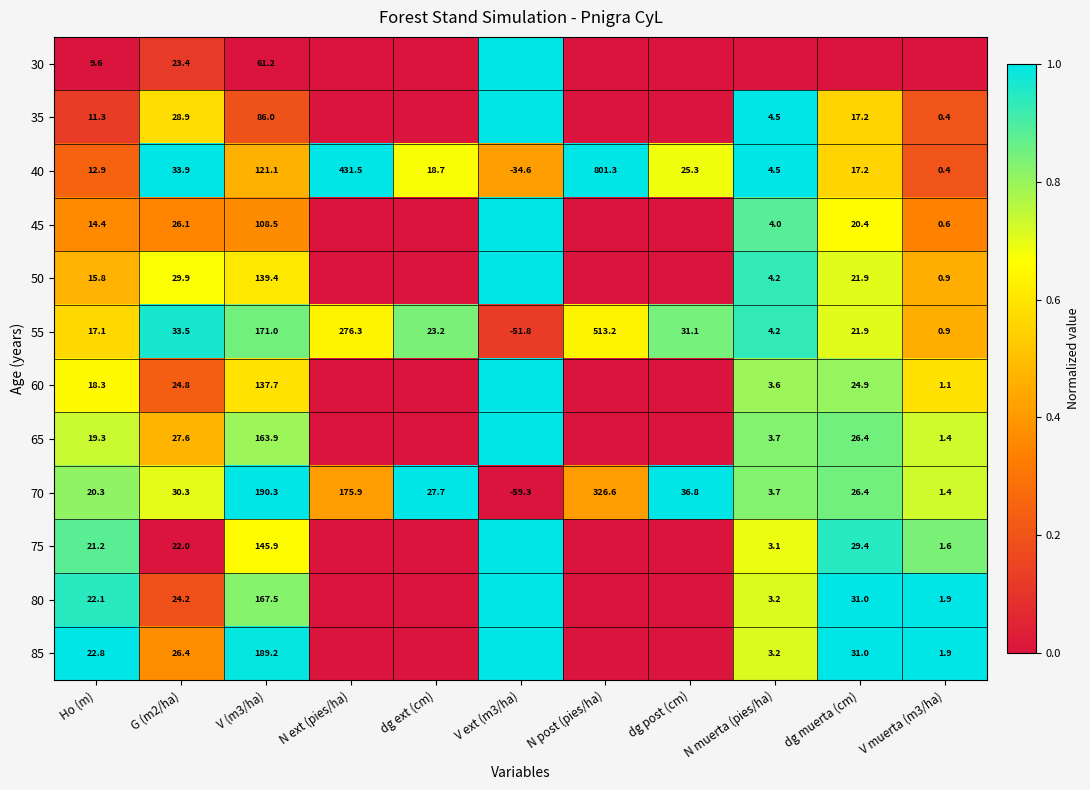

Which has a higher value, N ext (pies/ha) or G (m2/ha)?

G (m2/ha)